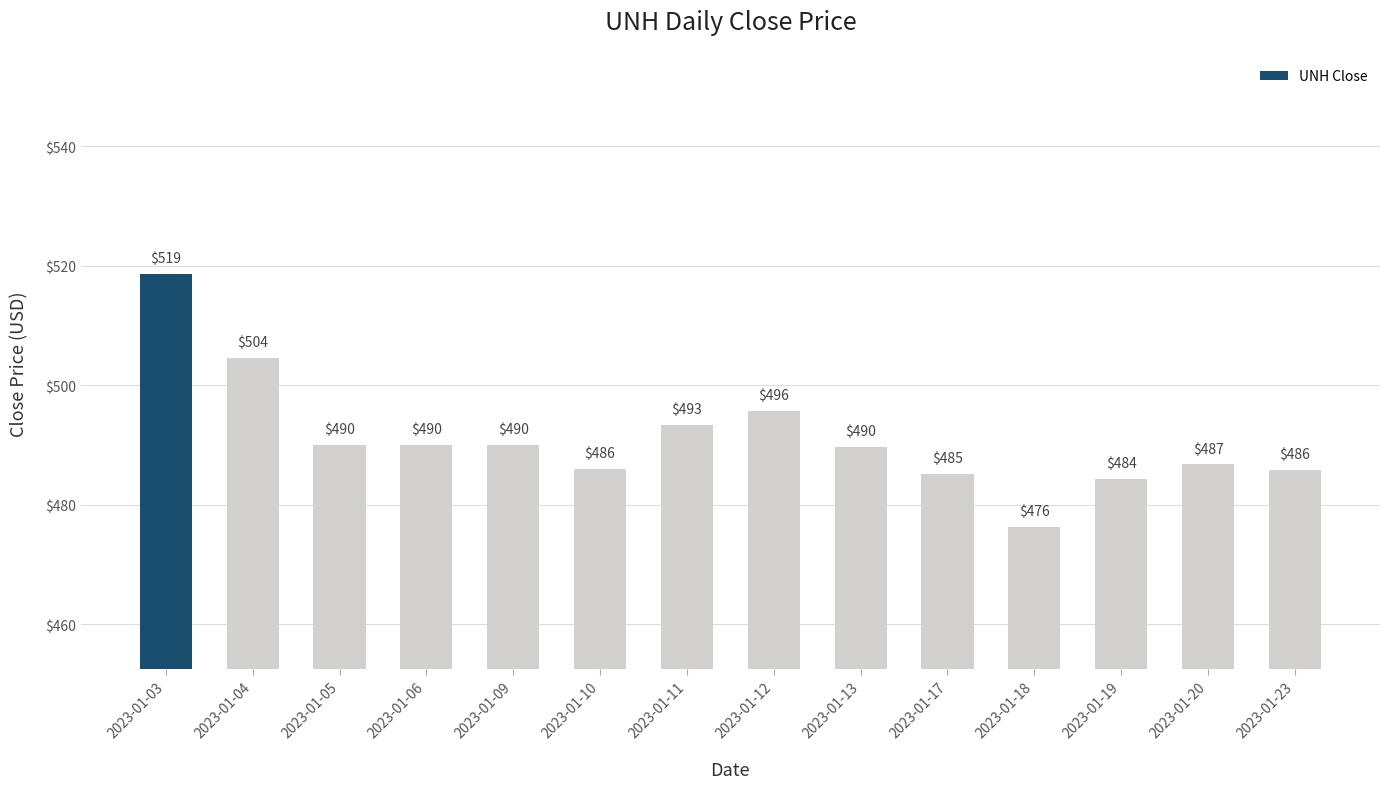

What is the value of the 3rd bar from the left?

490.0